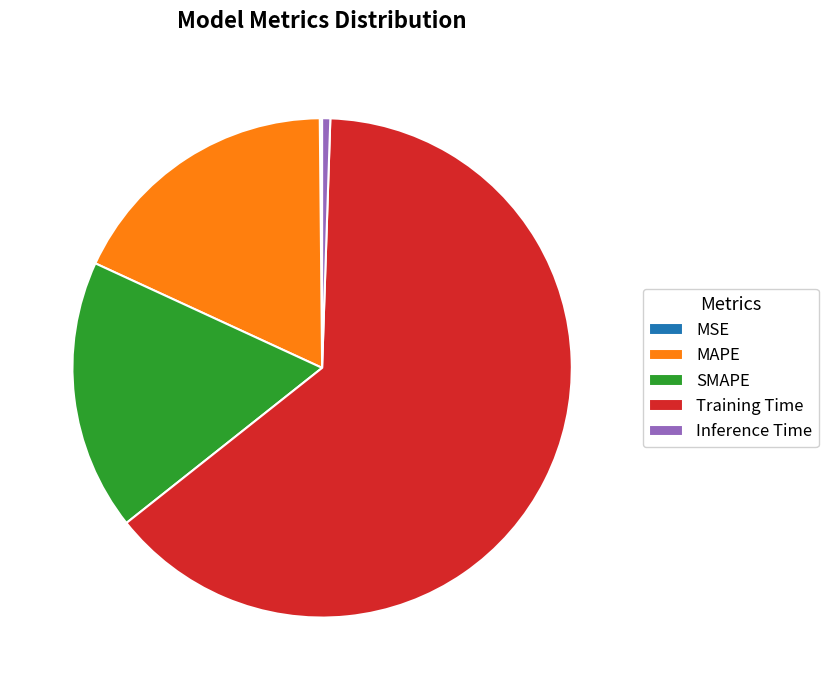

True or false: Training Time accounts for 64% of the total.

True